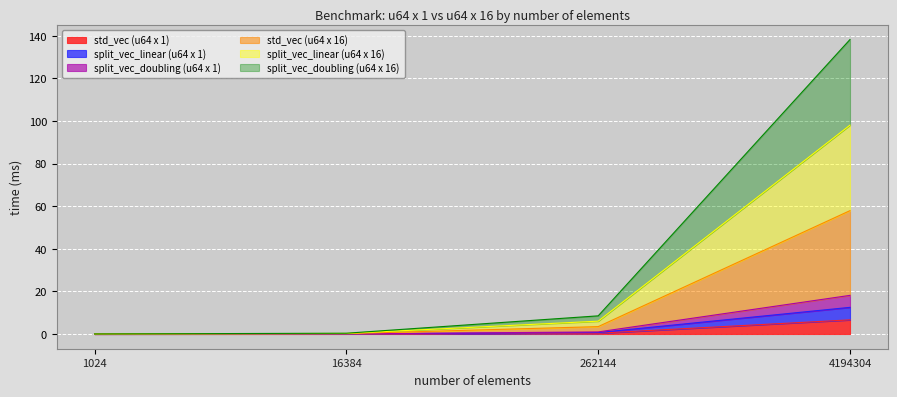

What is the highest value of the std_vec (u64 x 1) series?

6.6